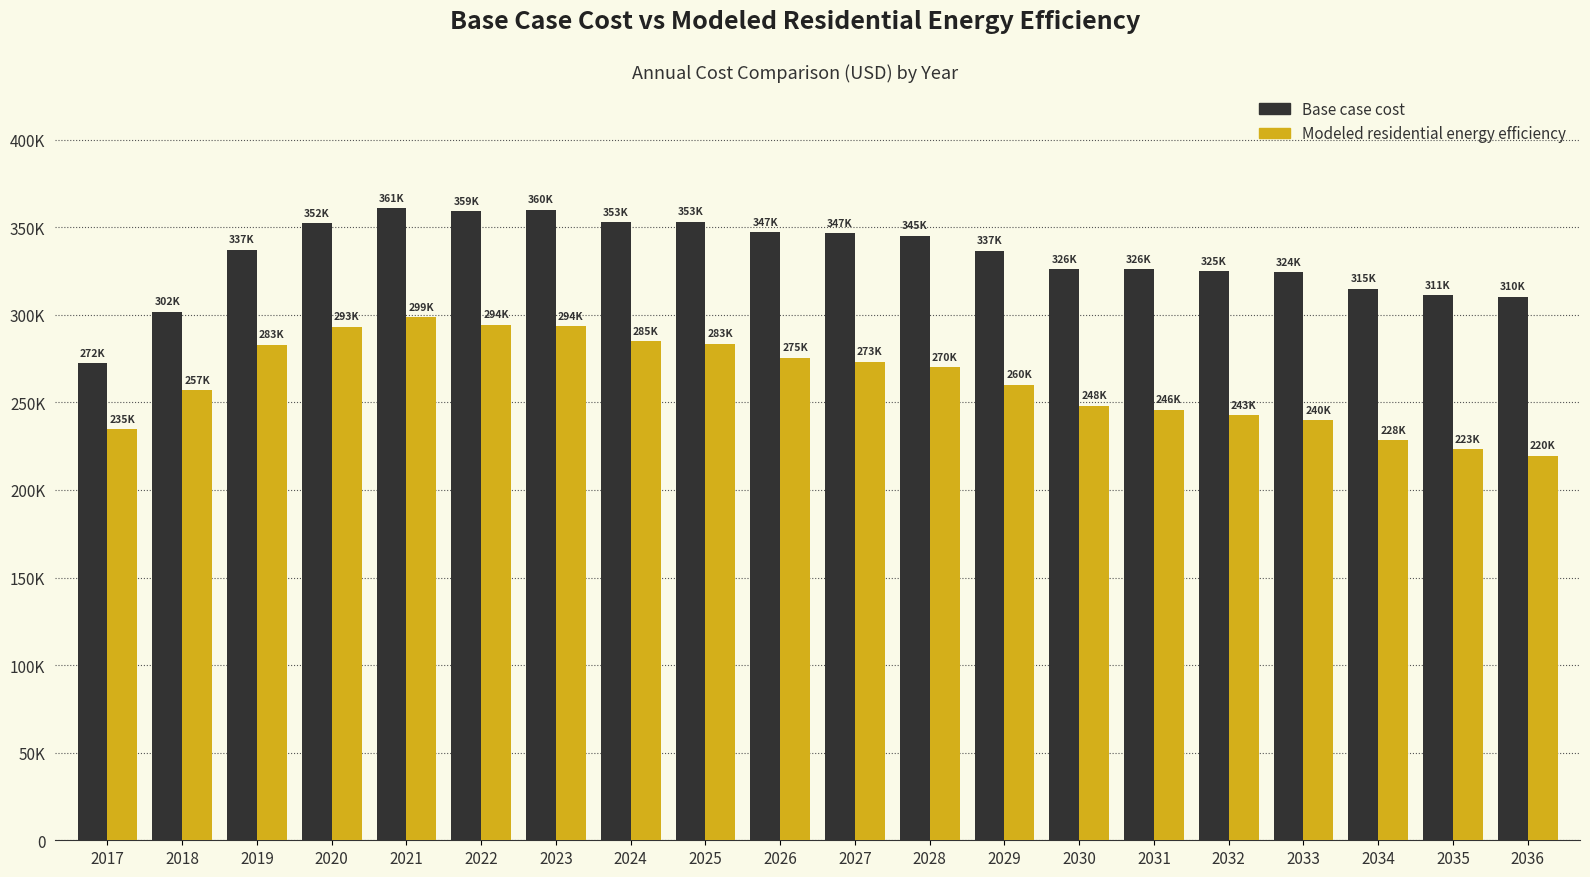

What are all the series names shown in the legend?

Base case cost, Modeled residential energy efficiency